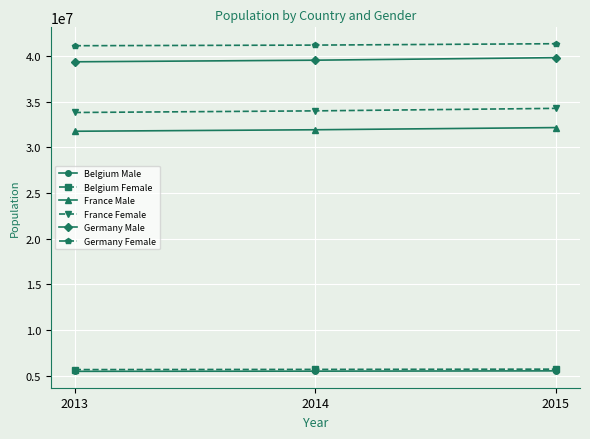

What is the difference between the Germany Male values at 2013 and 2015?

454481